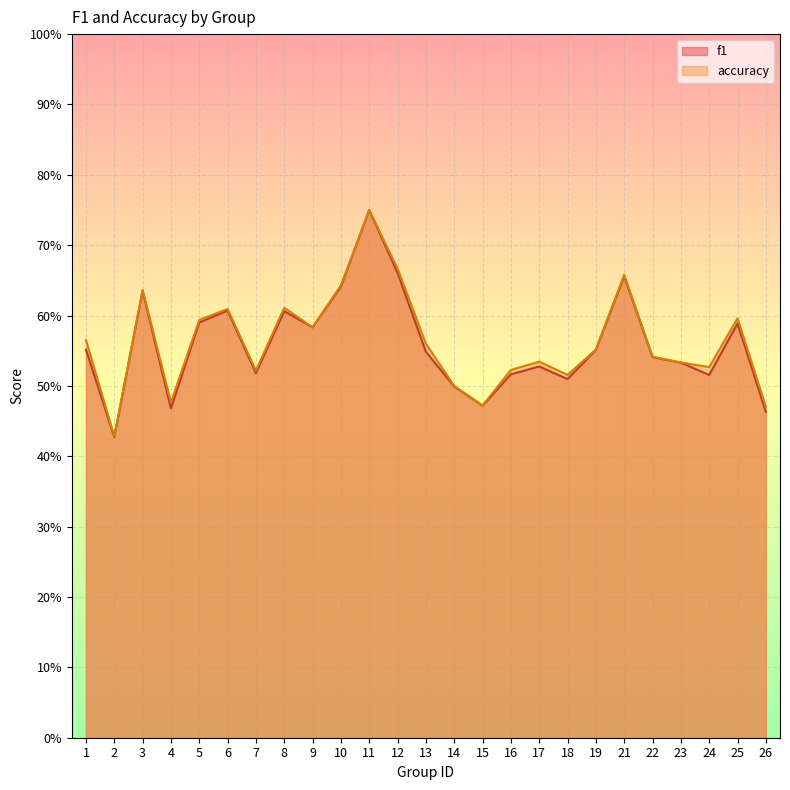

Which series has the largest total across all categories?

accuracy